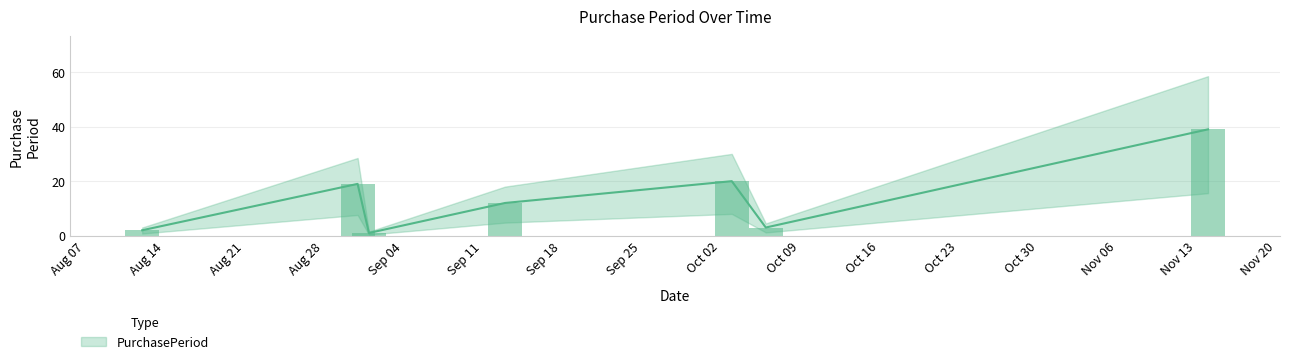

How many data points does each series have?

7